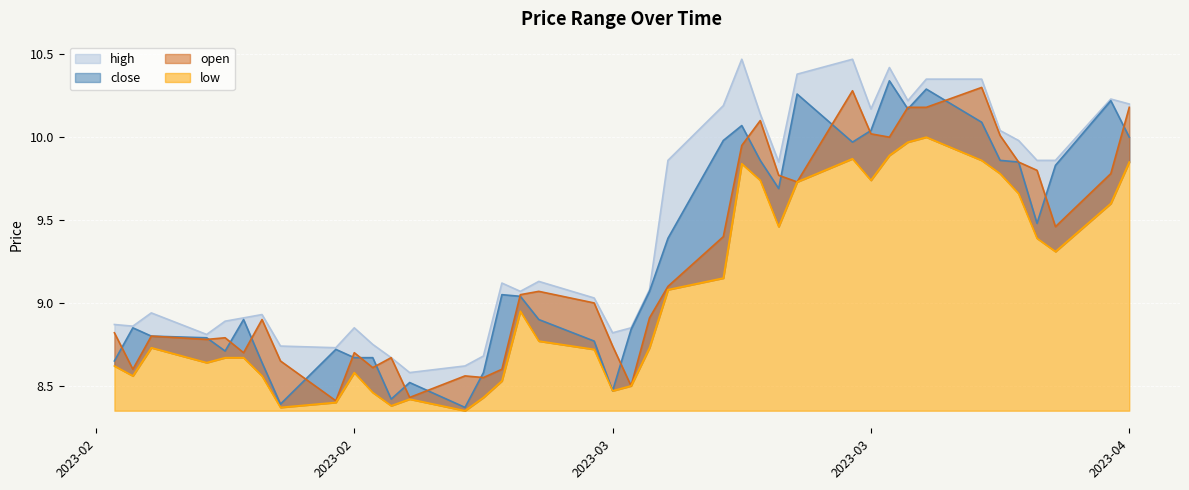

True or false: open and low cross at least once.

False